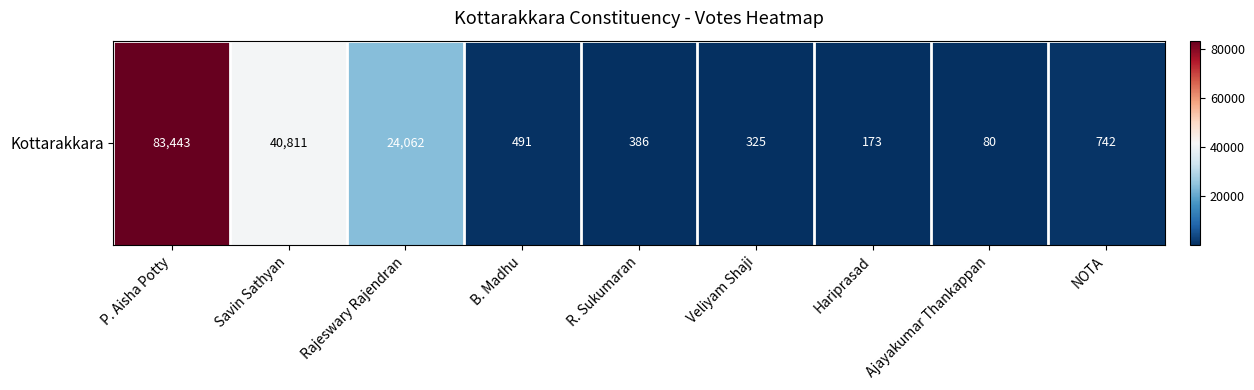

List the labels in order of value, smallest first.

Ajayakumar Thankappan, Hariprasad, Veliyam Shaji, R. Sukumaran, B. Madhu, NOTA, Rajeswary Rajendran, Savin Sathyan, P. Aisha Potty